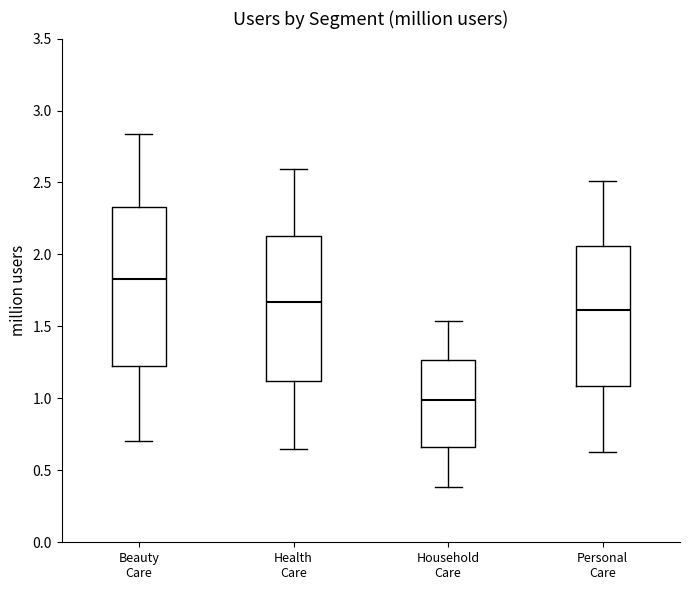

Reading left to right, read every box against the y-axis: the position of its median line, the range the box covers, and the ends of its whiskers. The values are not printed on the chart, so give them approximately, as read against the axis.

Beauty Care: median 1.85, box 1.20 to 2.35, whiskers 0.70 to 2.85
Health Care: median 1.65, box 1.10 to 2.15, whiskers 0.65 to 2.60
Household Care: median 1.00, box 0.65 to 1.25, whiskers 0.40 to 1.55
Personal Care: median 1.60, box 1.10 to 2.05, whiskers 0.60 to 2.50